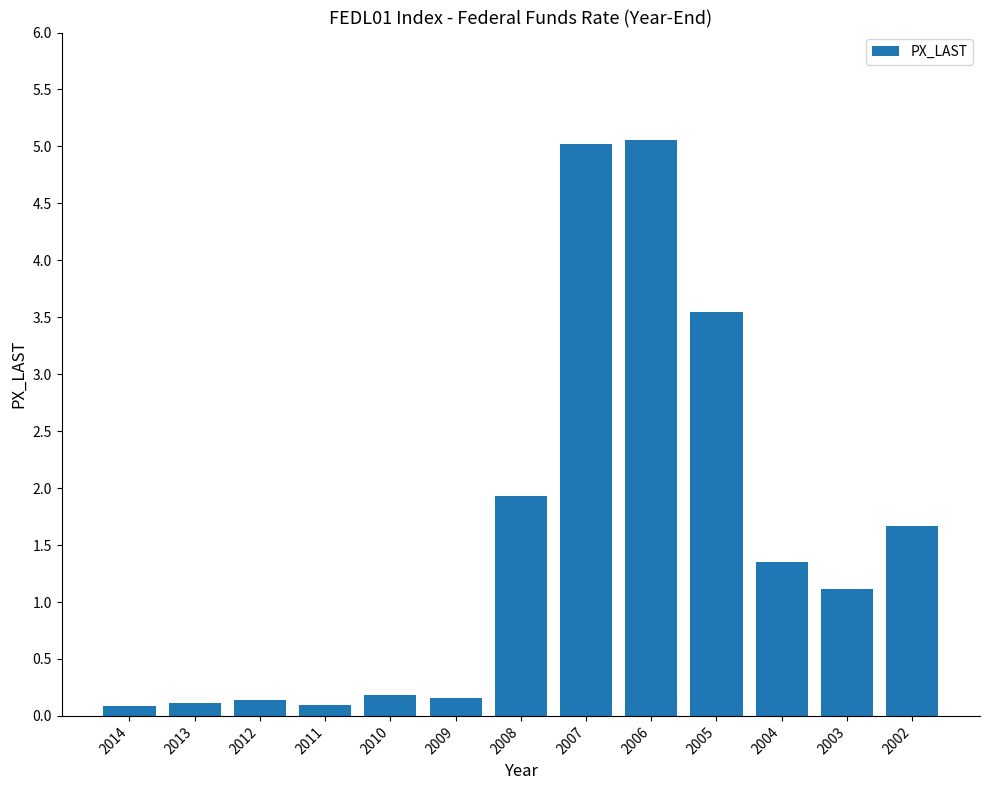

The value at 2005 is 0.9. True or false?

False